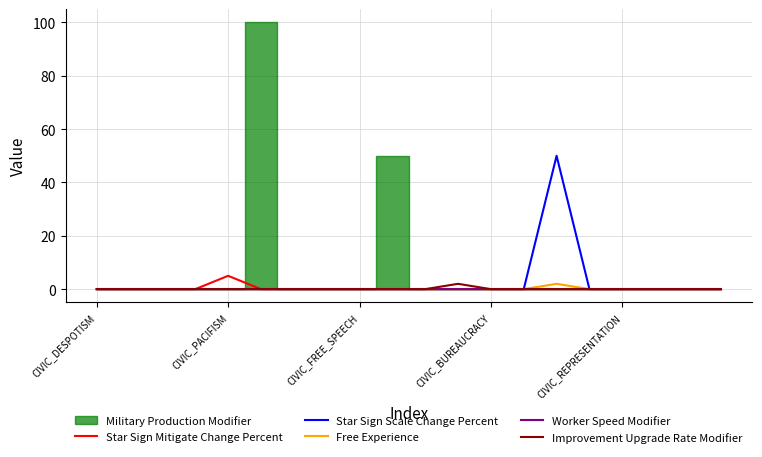

The value of Star Sign Mitigate Change Percent at CIVIC_PACIFISM is 5. True or false?

True